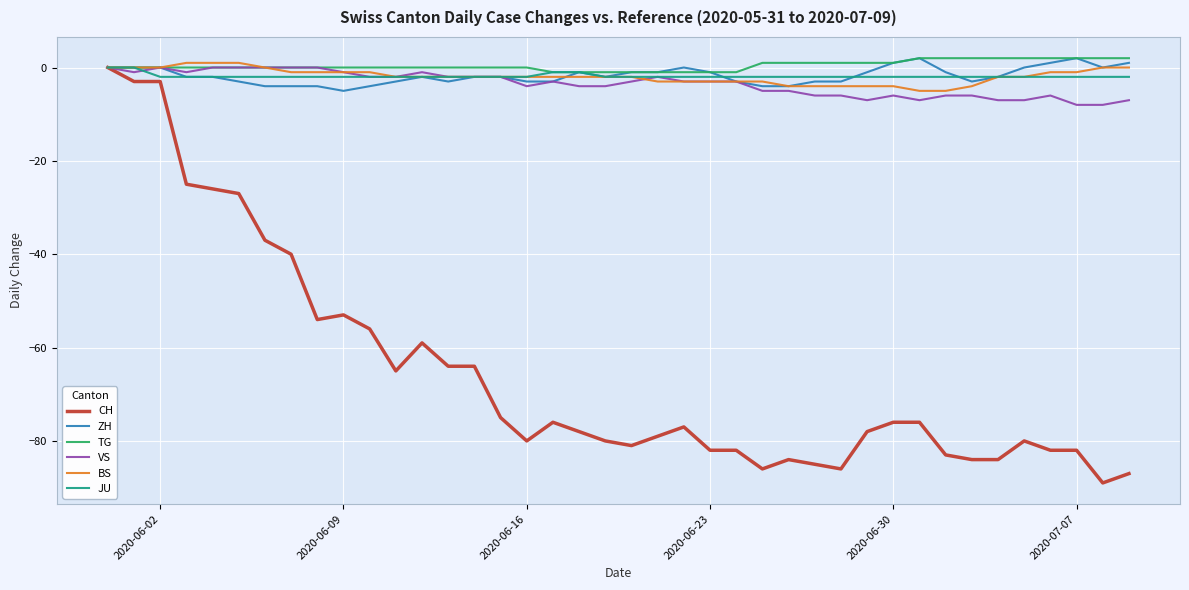

What is the minimum value shown in the chart?

-89